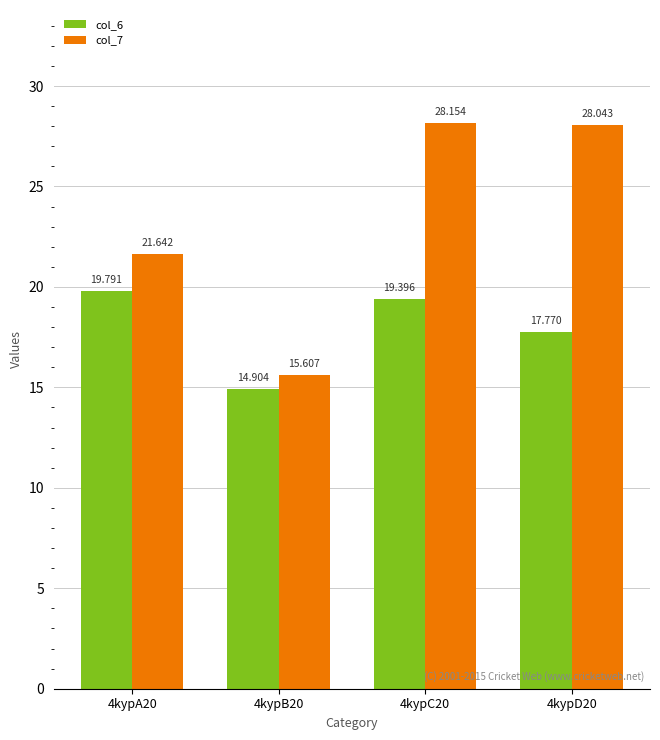

The value of col_6 at 4kypD20 is 24.1. True or false?

False